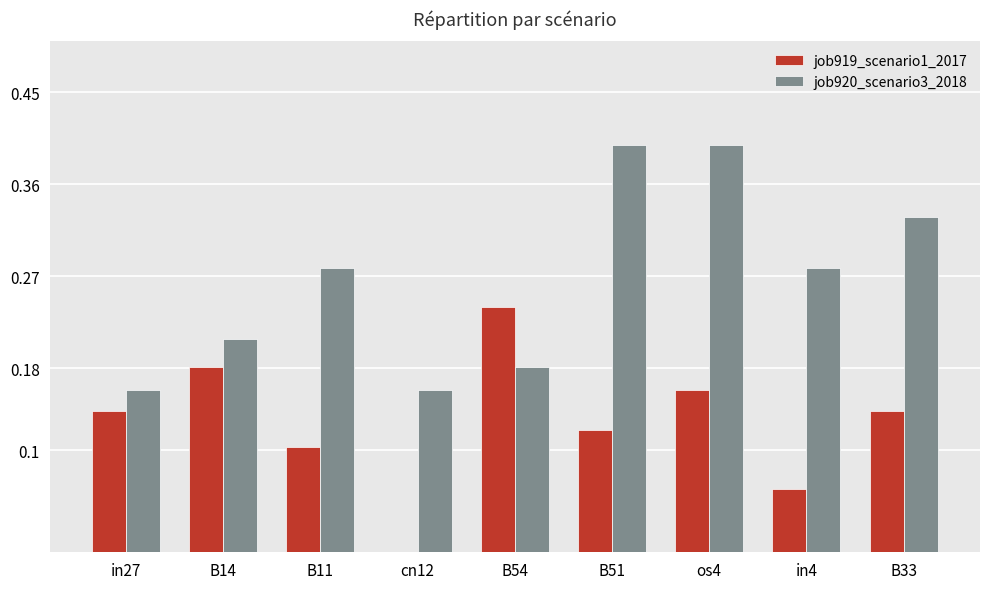

How many series are shown in this chart?

2